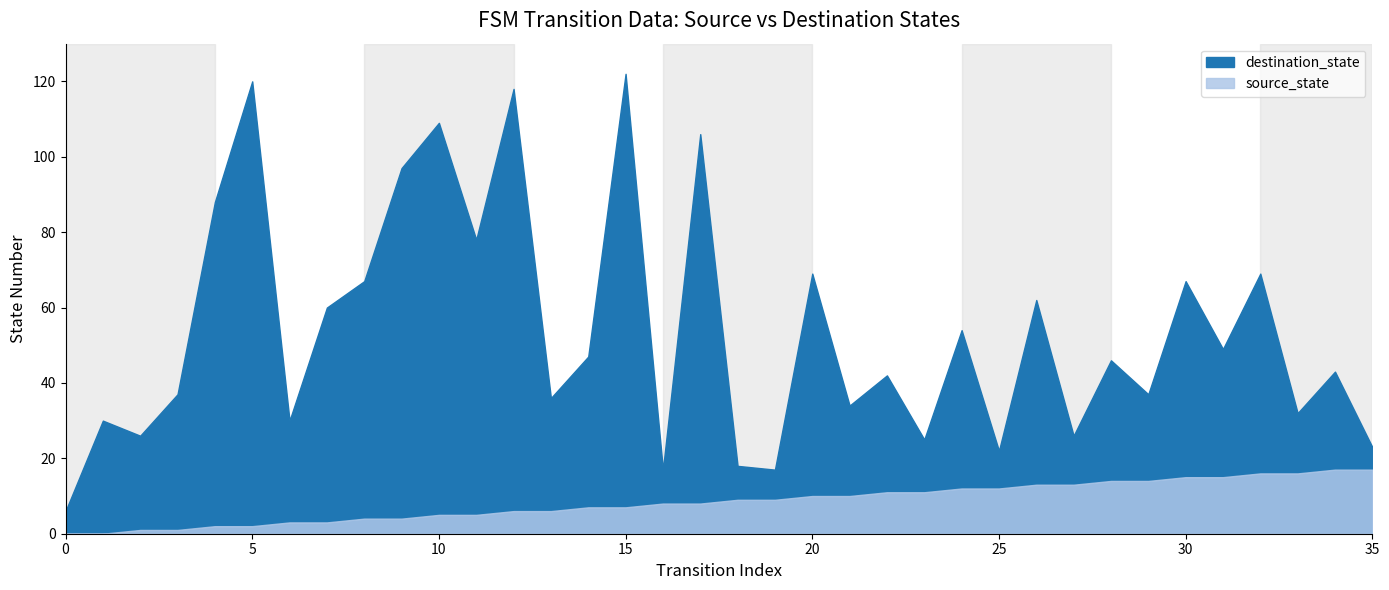

How many interior local valleys does the destination_state series have?

13